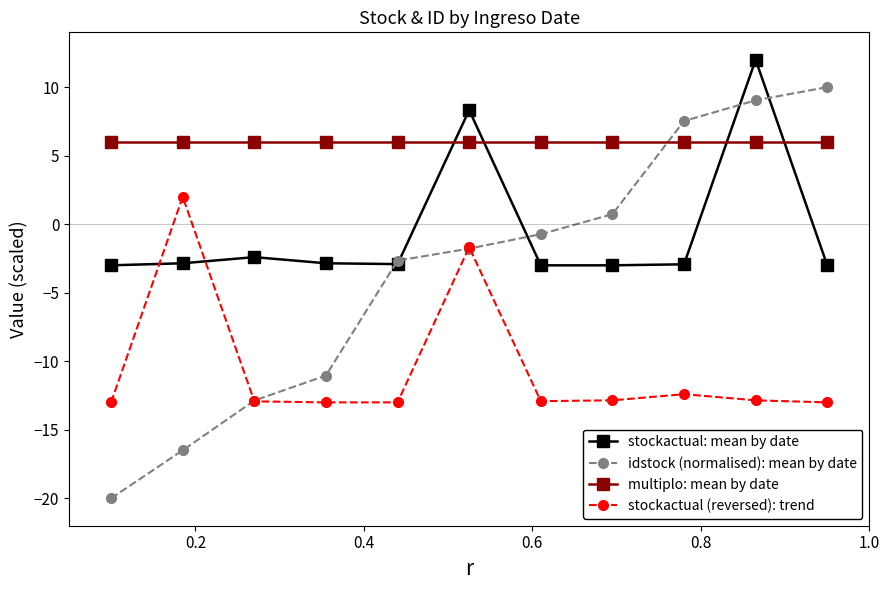

What is the value of the idstock (normalised): mean by date point at the 3rd from the left?

-12.9